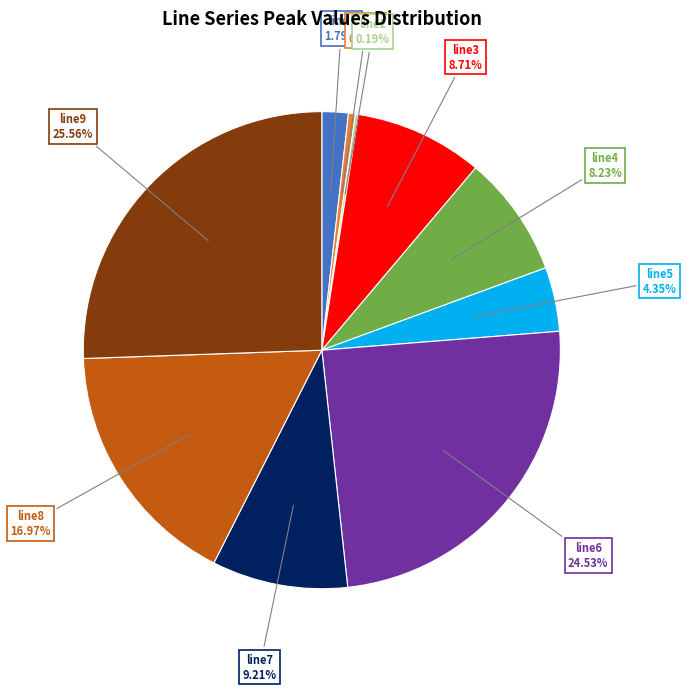

The line9 slice represents 26% of the pie. True or false?

True